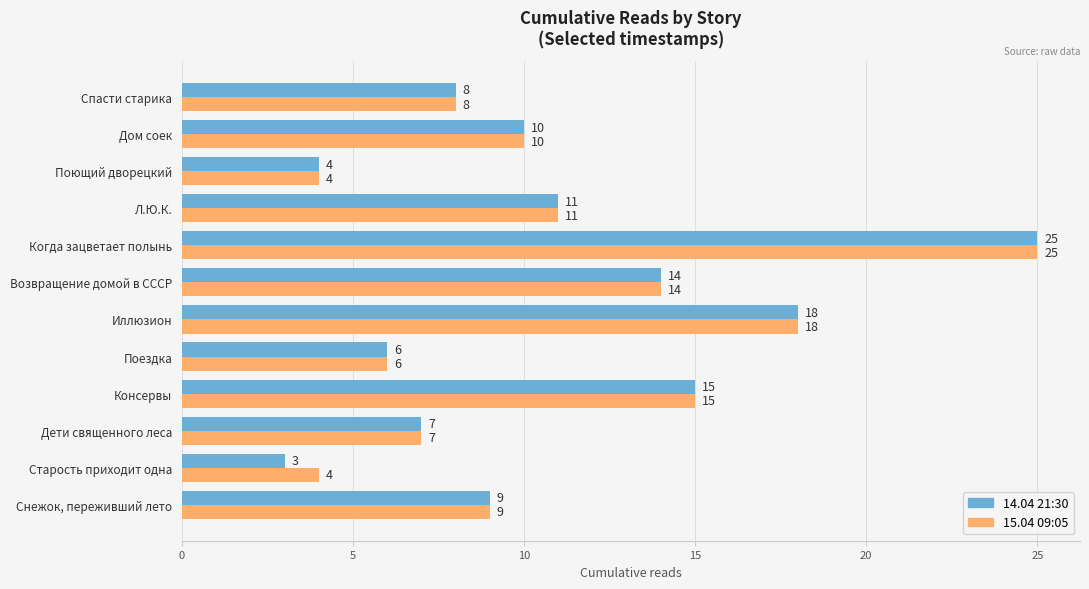

Is the value of 14.04 21:30 at Поющий дворецкий greater than the value of 15.04 09:05 at Л.Ю.К.?

No